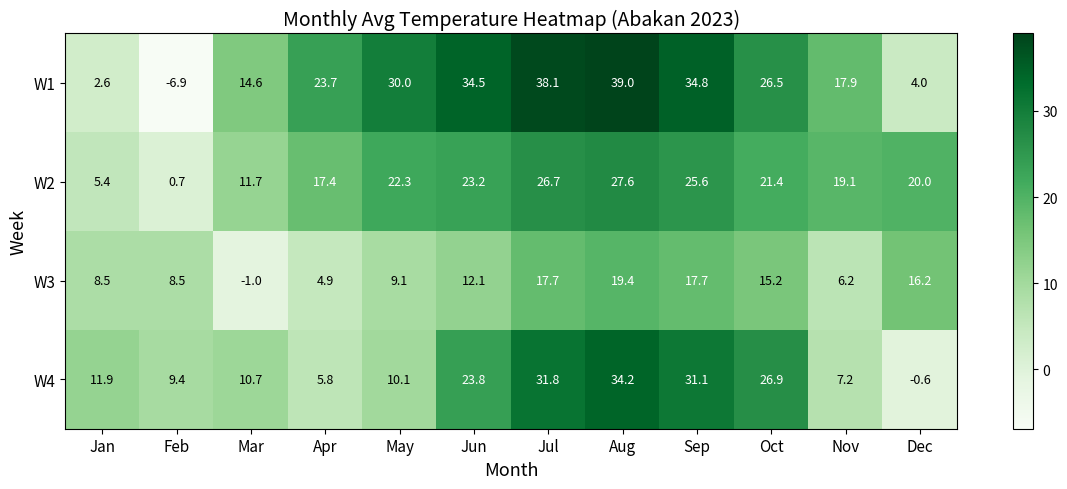

What is the difference between the W1 values at Jan and Jun?

31.9